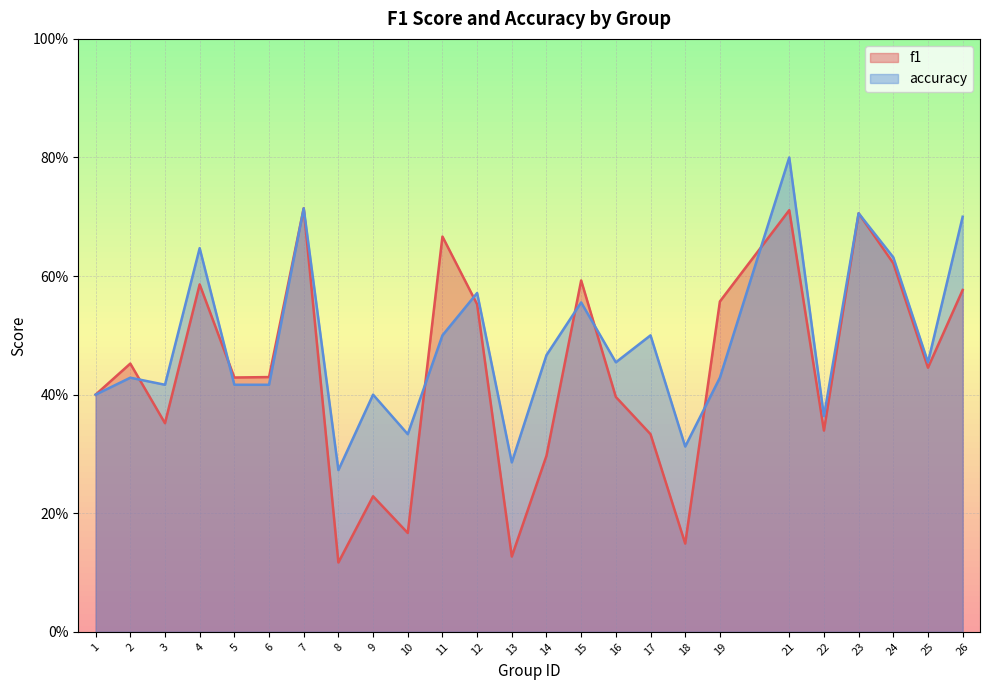

Which category has the highest value in the f1 series?

7